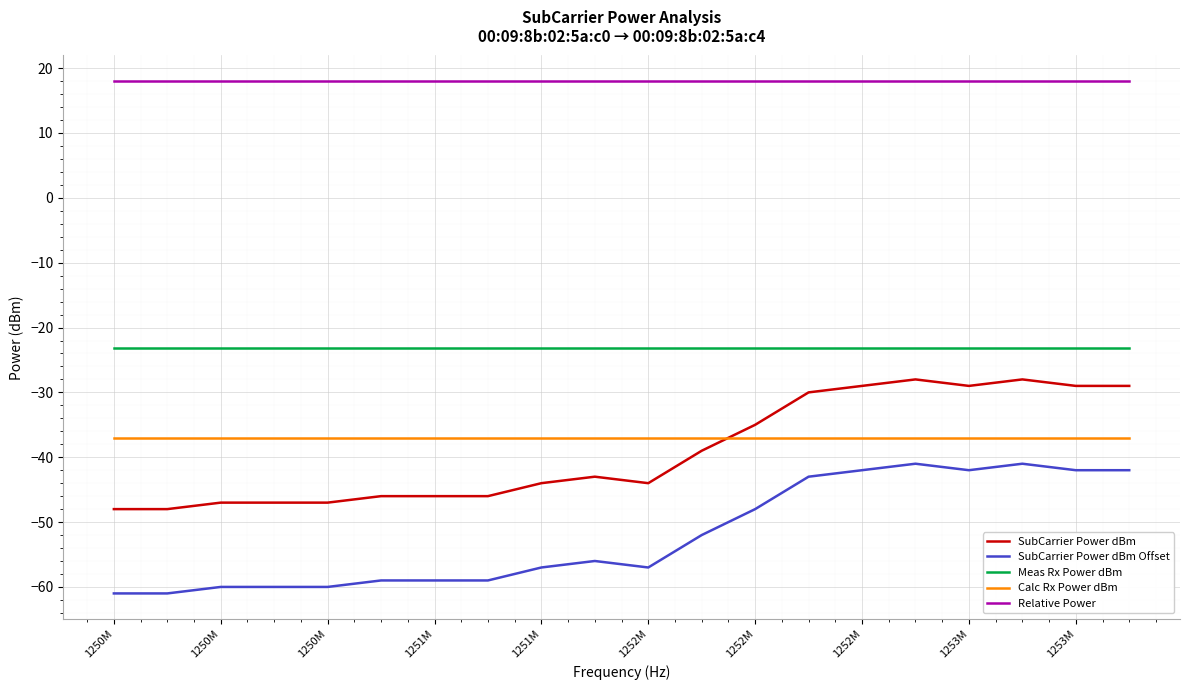

Which series has the largest total across all categories?

Relative Power